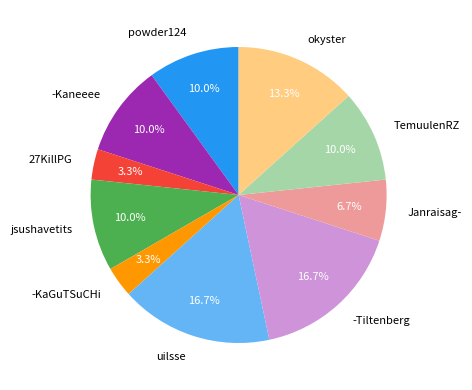

Does any single category account for the majority?

No